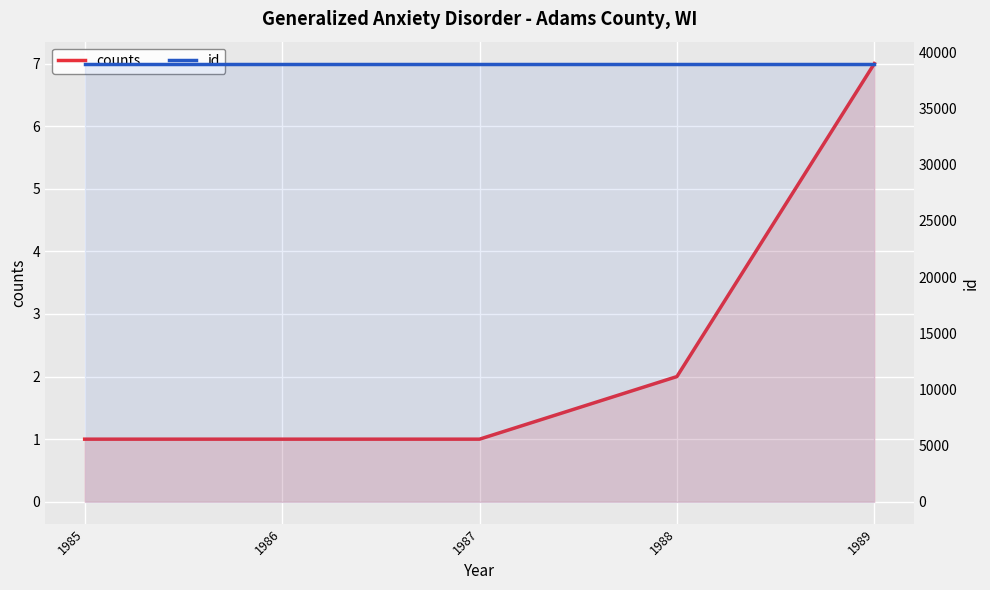

What is the difference between the maximum and minimum values in the counts series?

6